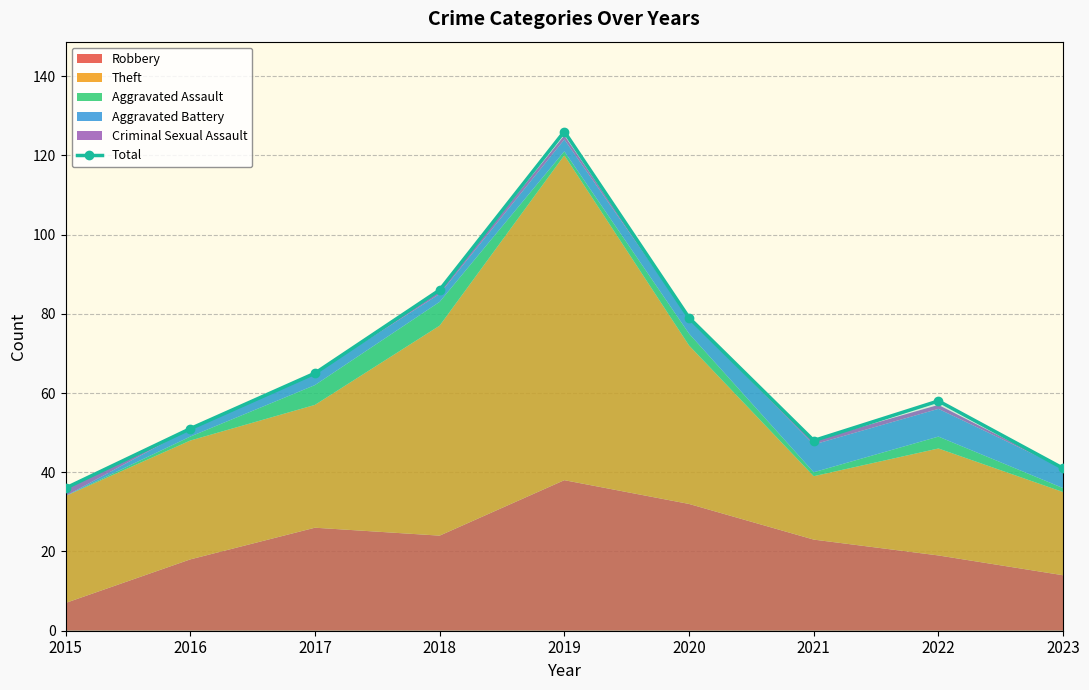

What is the value of the 5th point from the left?

126